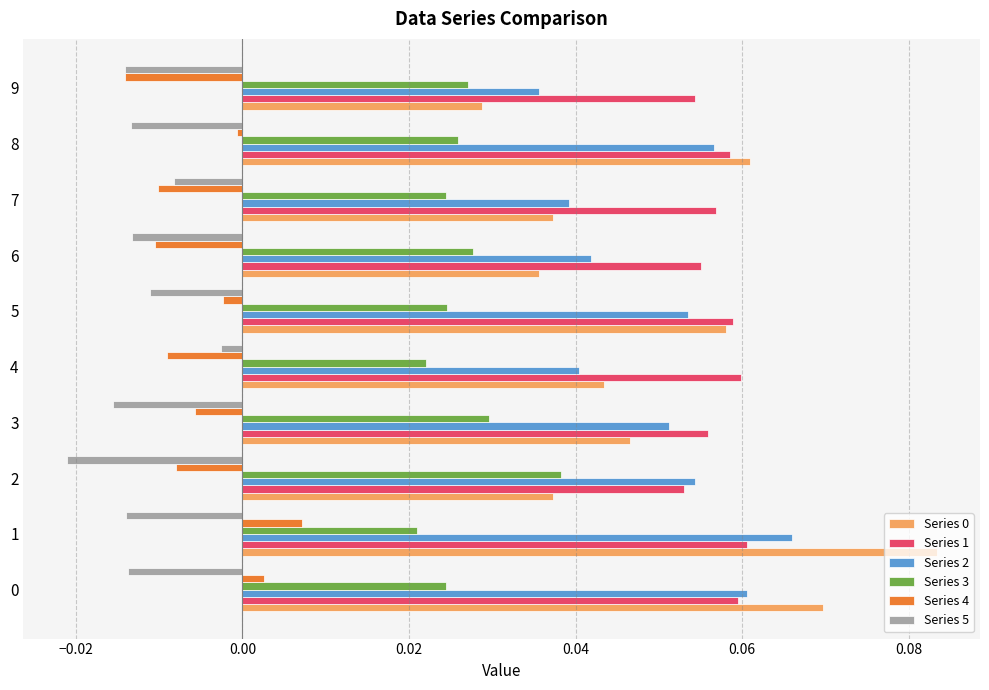

What is the sum of all Series 4 values?

-0.1